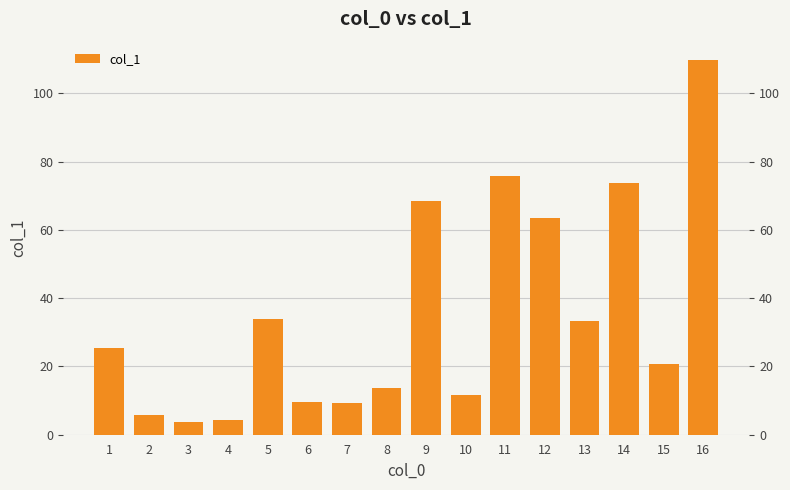

The value at 10 is 11.7. True or false?

True